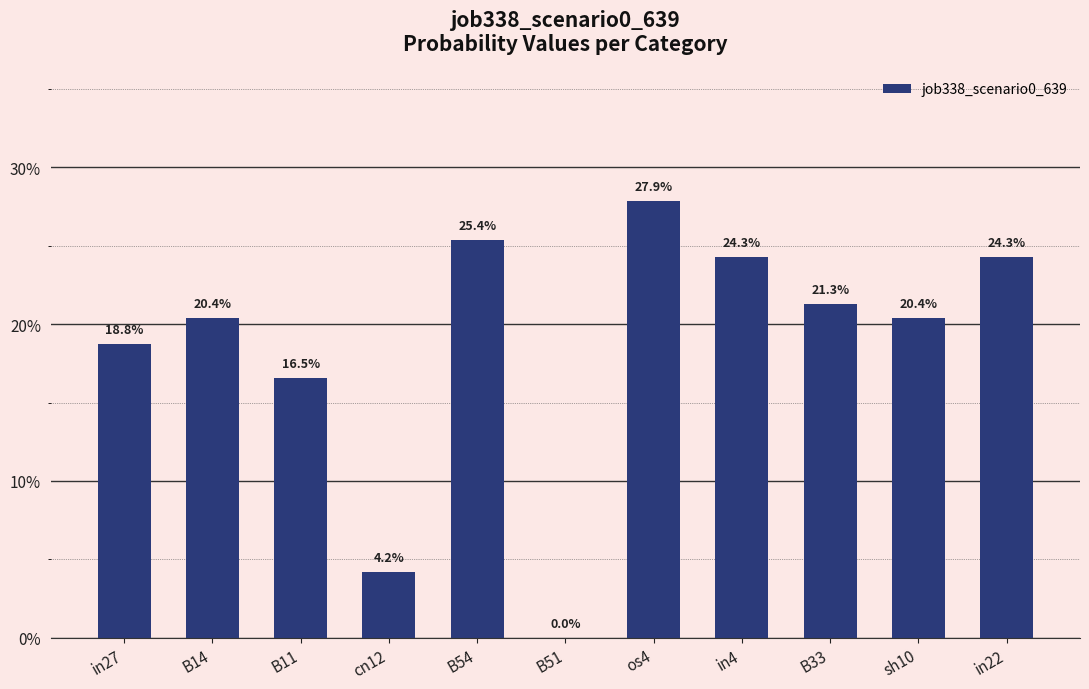

Are the bars horizontal?

No